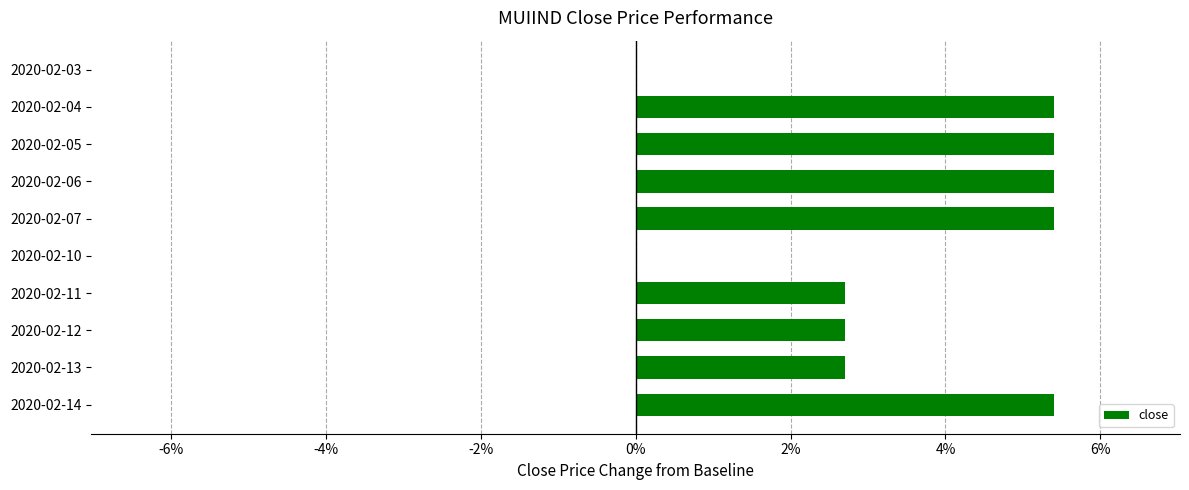

What is the ratio of the value at 2020-02-12 to the value at 2020-02-07?

0.5